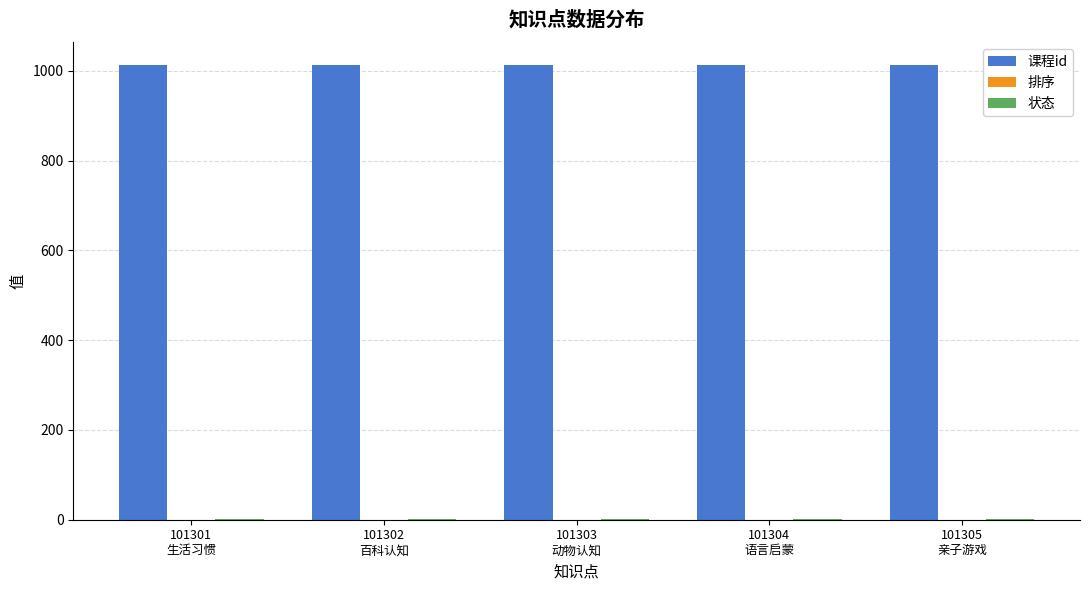

What is the sum of all 课程id values?

5065